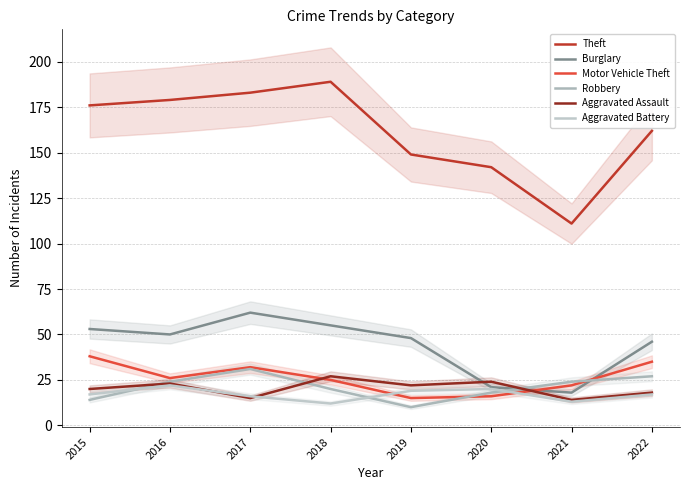

At which category does Robbery reach its first local valley?

2019